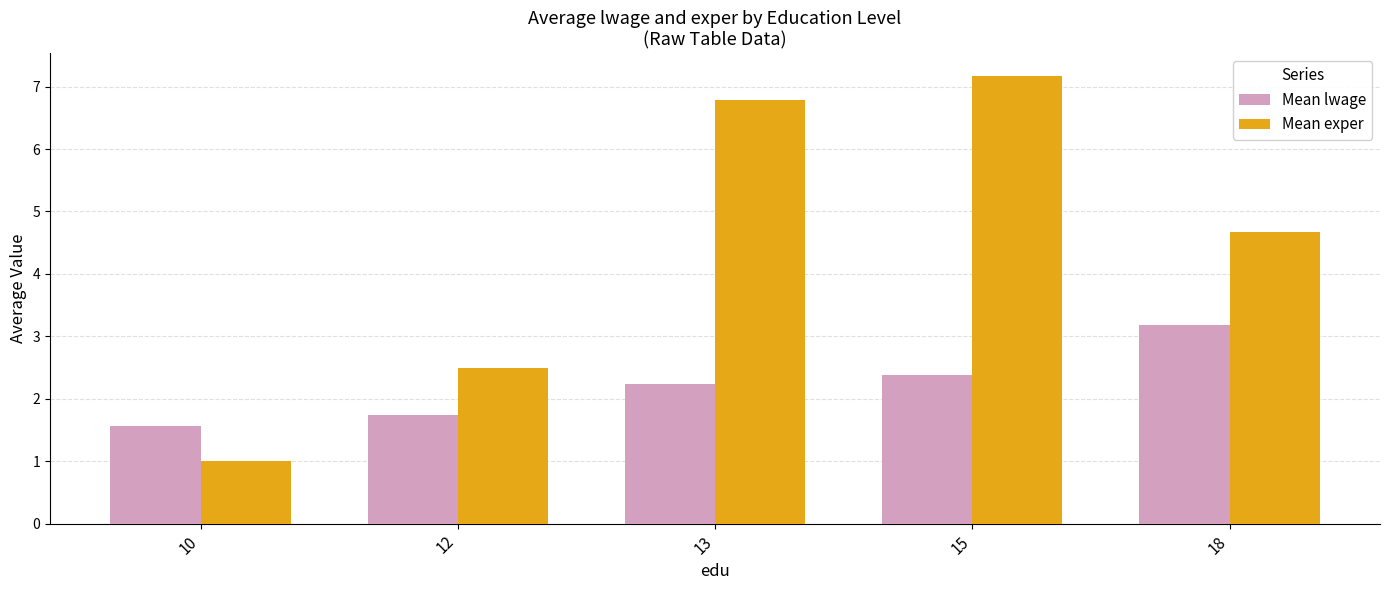

At which category does the chart reach its minimum across all series?

10